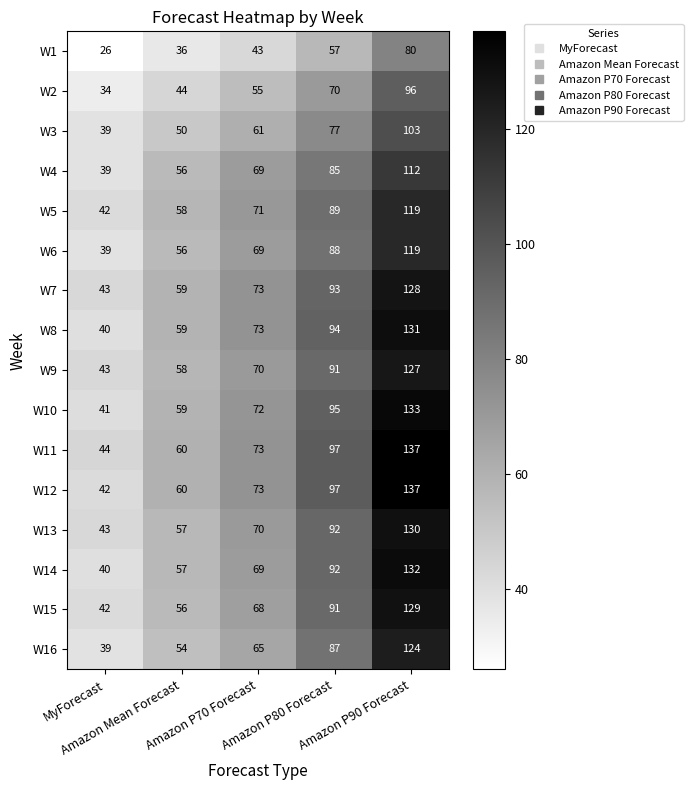

What is the difference between the second highest and second lowest values in the W8 series?

35